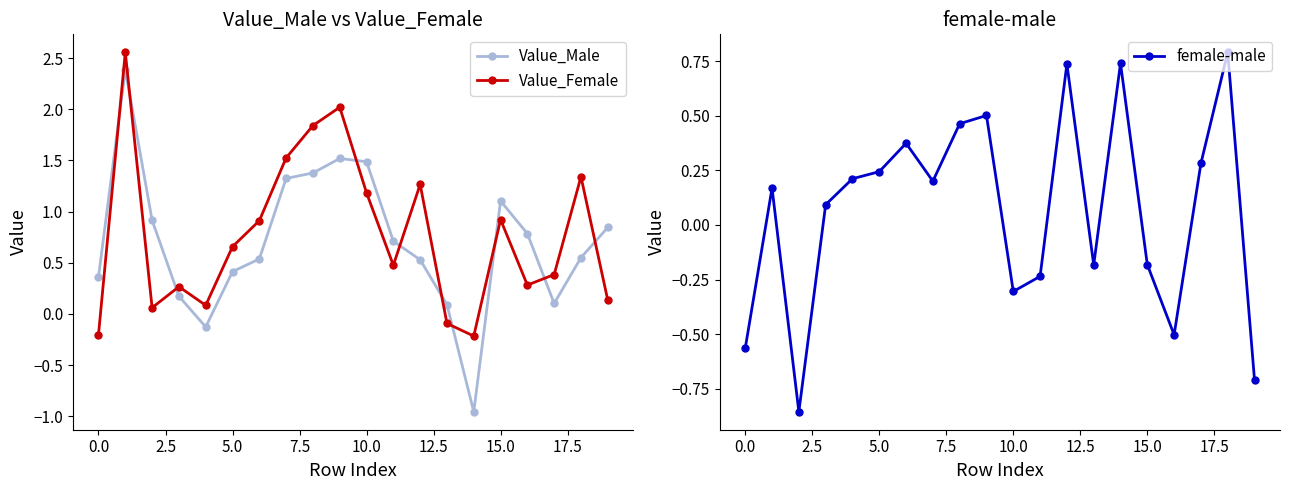

Where is Value_Female nearest to the value 1?

15